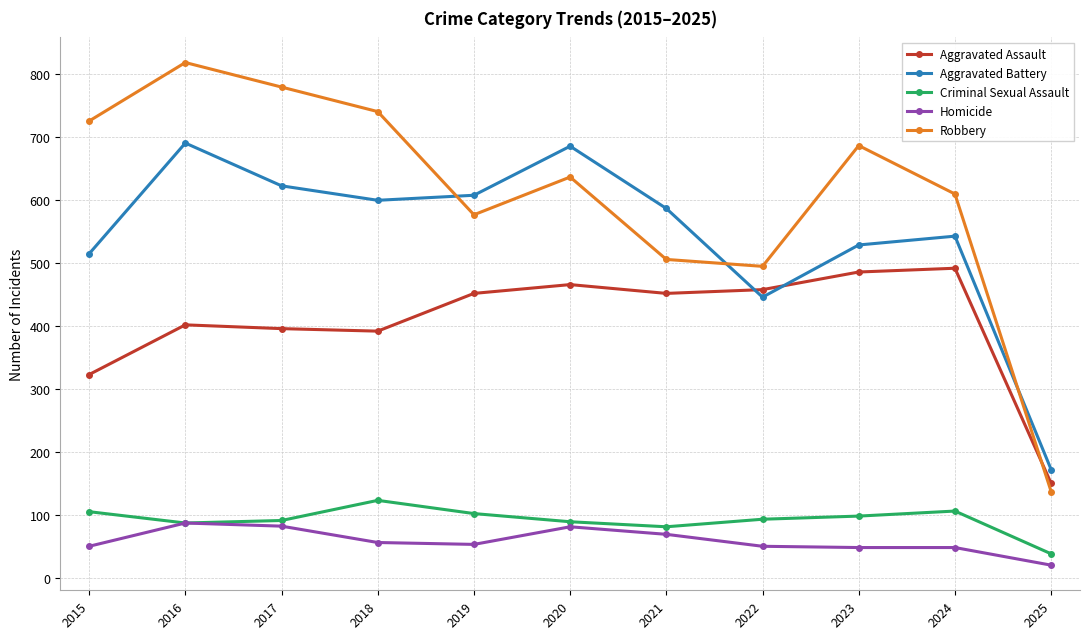

At which label does Criminal Sexual Assault first exceed 93?

2015